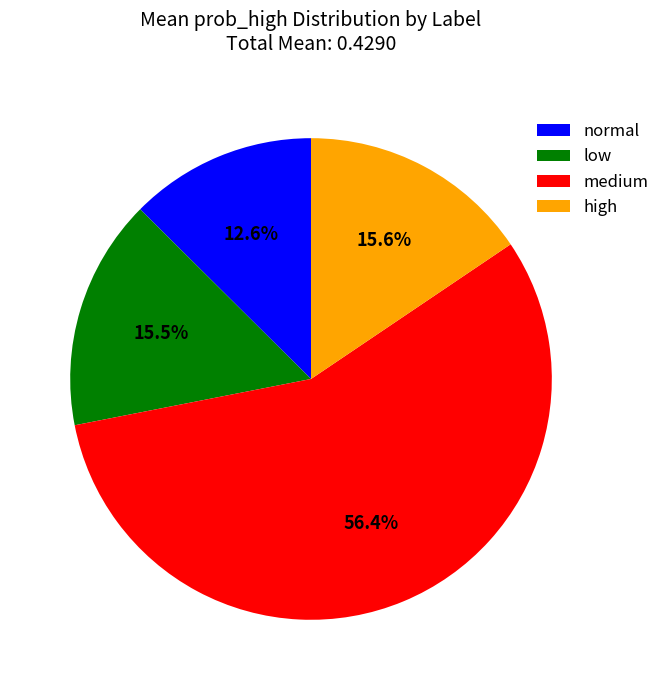

To the nearest percent, what portion does normal represent?

13%